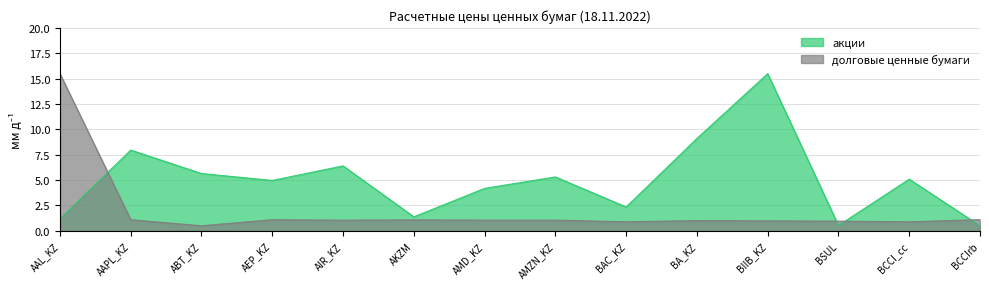

At which label is долговые ценные бумаги closest to 8?

BCCIrb